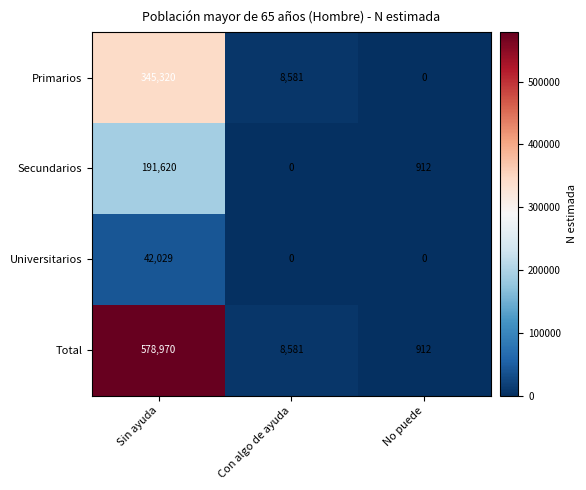

Where does the Secundarios series first go above 912?

Sin ayuda